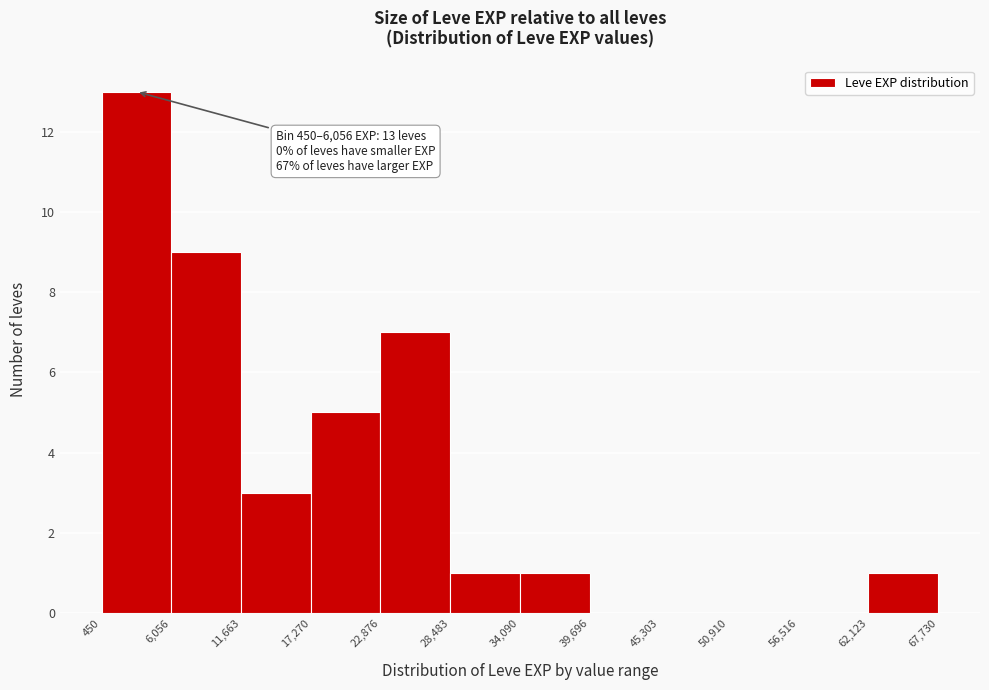

Which range on the x-axis has the tallest bar?

450 to 6,056